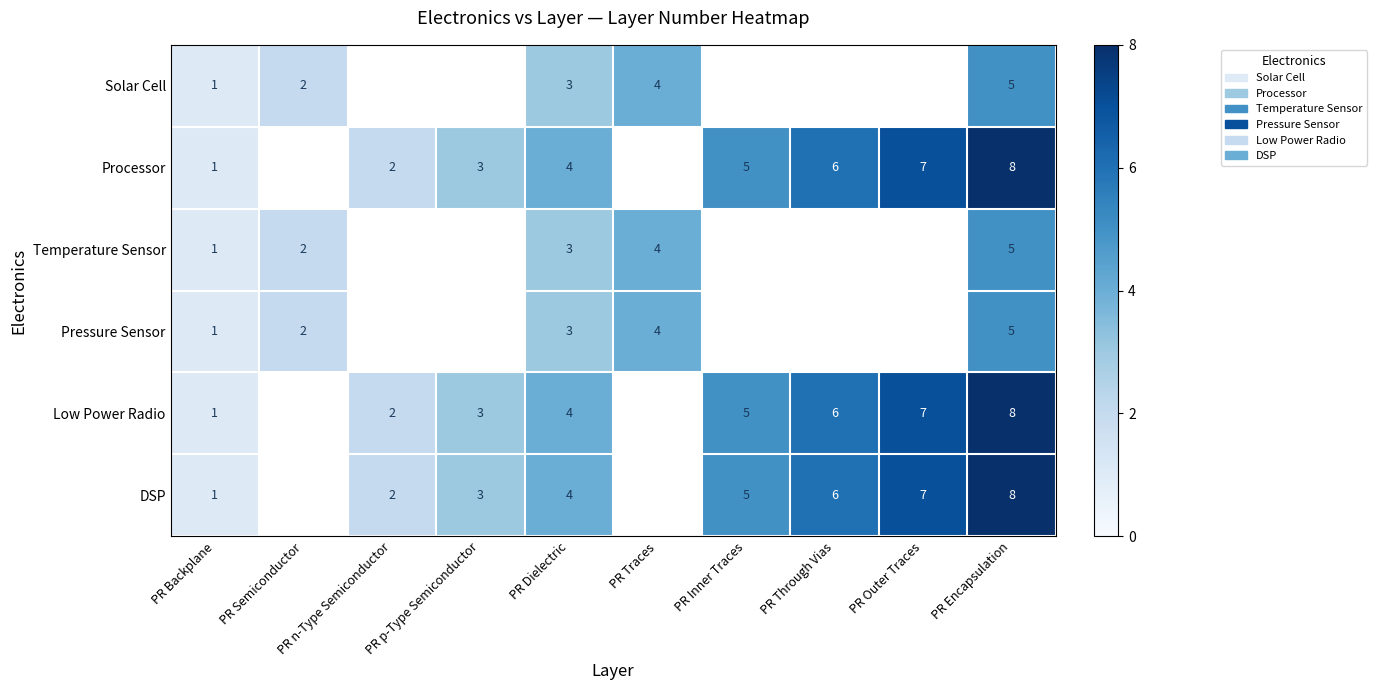

The Low Power Radio series shows 6 at PR Dielectric. True or false?

False